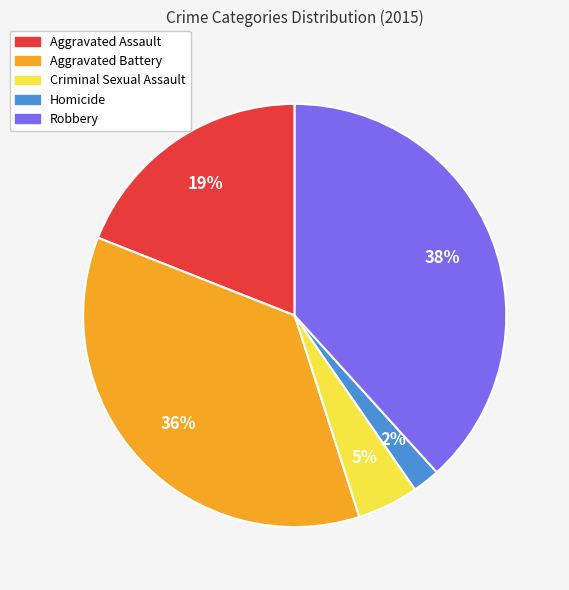

The Aggravated Assault slice represents 19% of the pie. True or false?

True